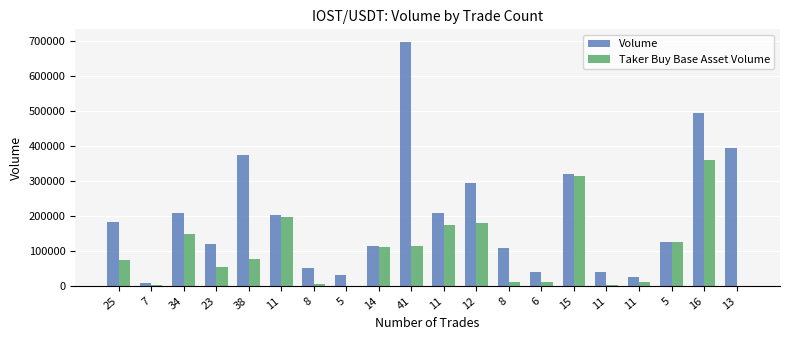

What are all the series names shown in the legend?

Volume, Taker Buy Base Asset Volume